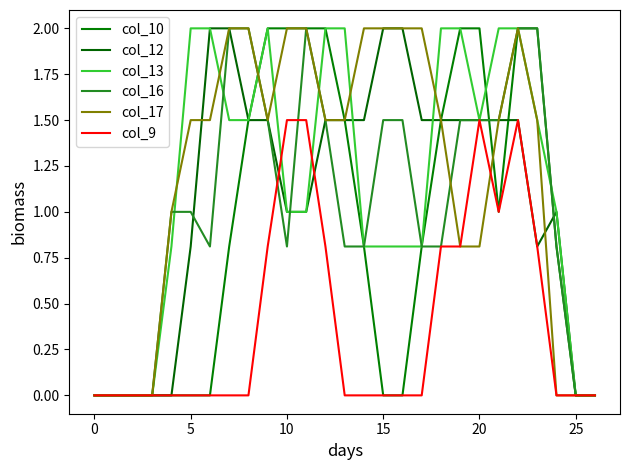

Count the number of categories in the chart.

27